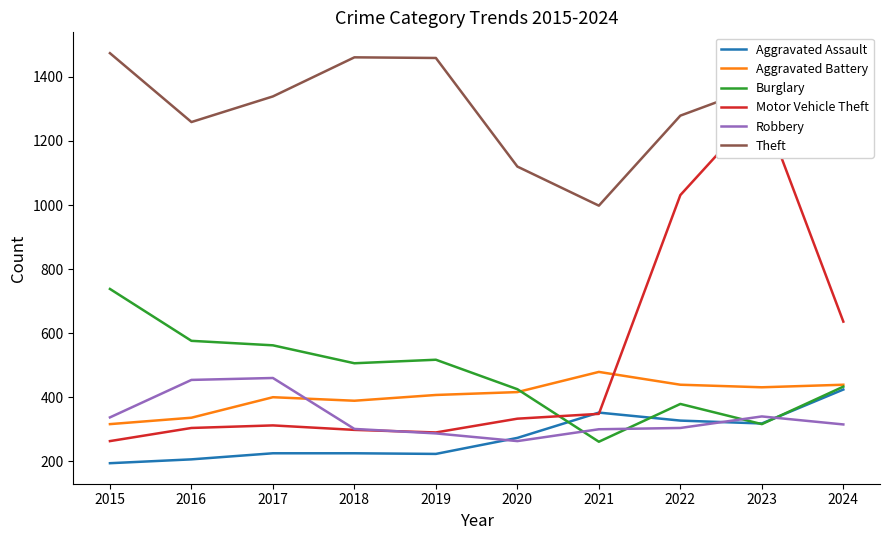

How many lines are shown in the chart?

6